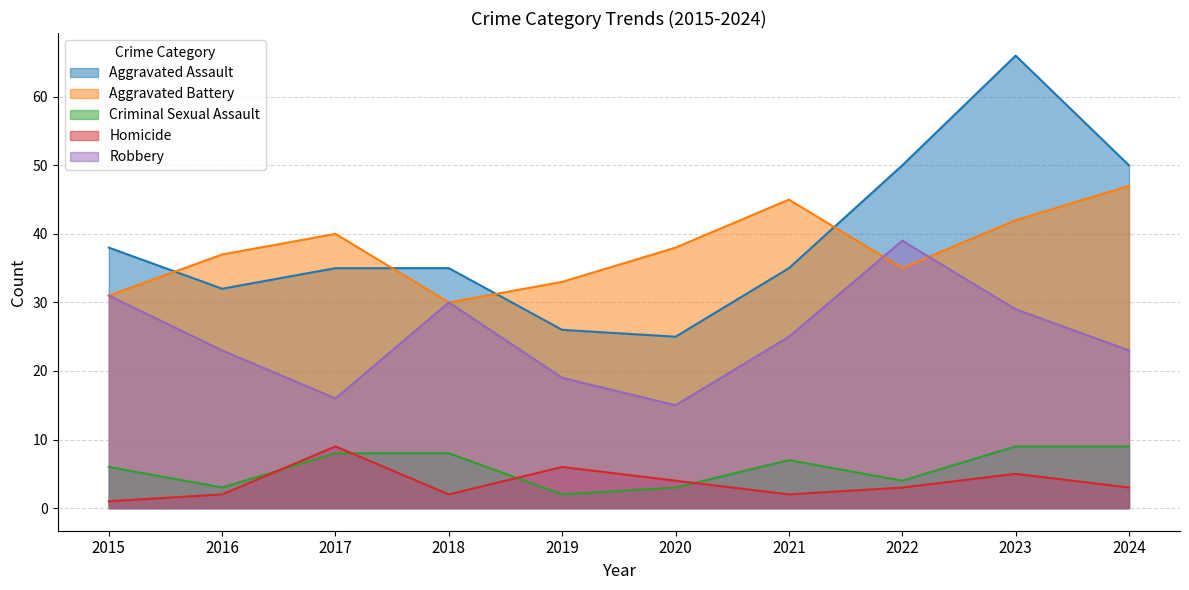

What is the difference between the highest and lowest values at 2024?

47